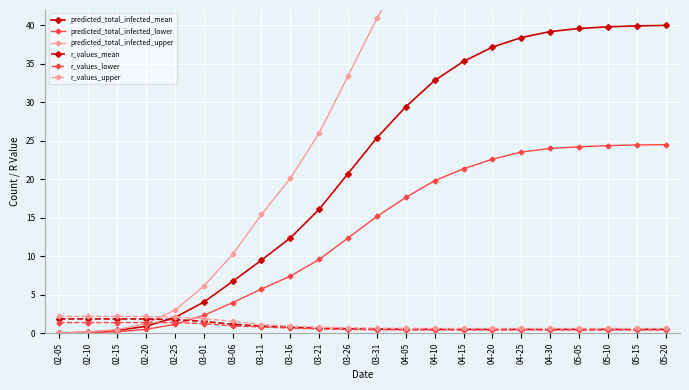

How many intersections are there between predicted_total_infected_upper and r_values_mean?

1